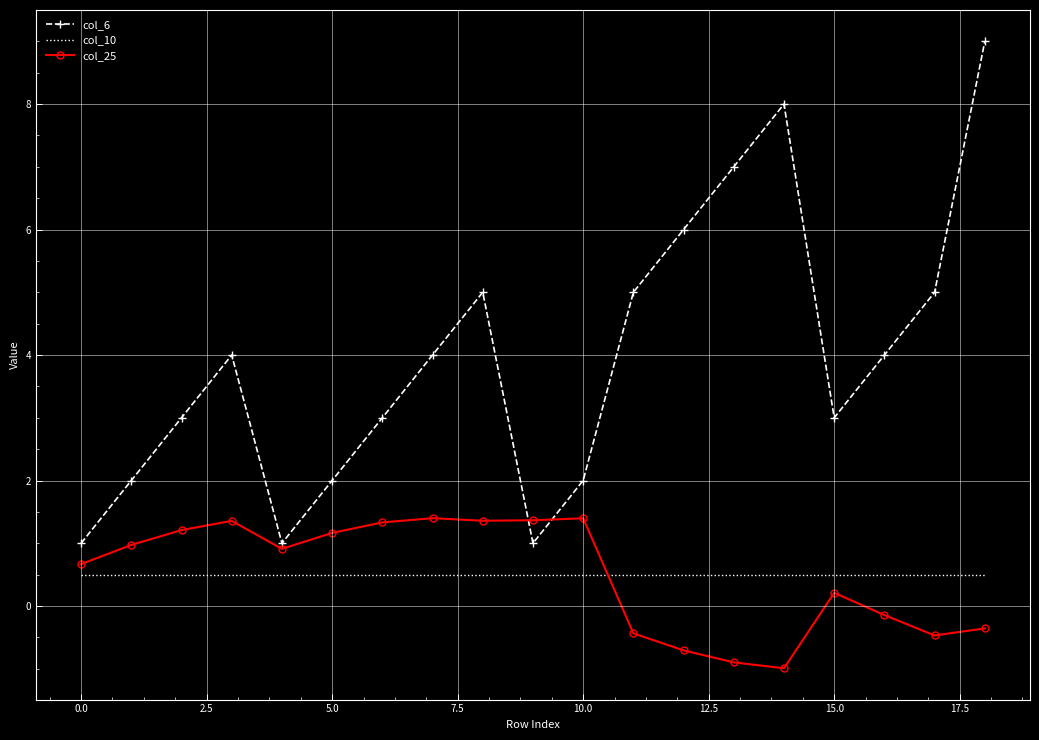

Which series has the largest total across all categories?

col_6